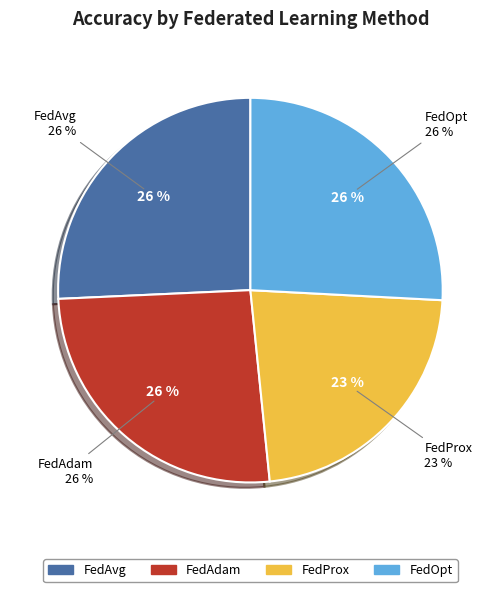

To the nearest percent, what is the difference between the largest and smallest slice percentages?

3%